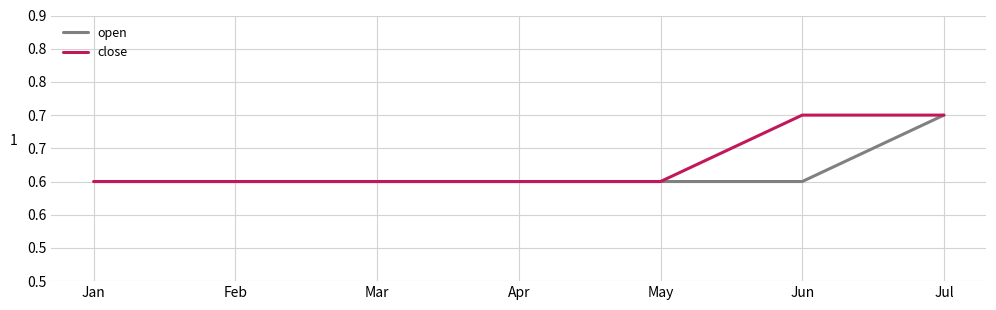

Is the value of open at Mar greater than the value of close at Mar?

No